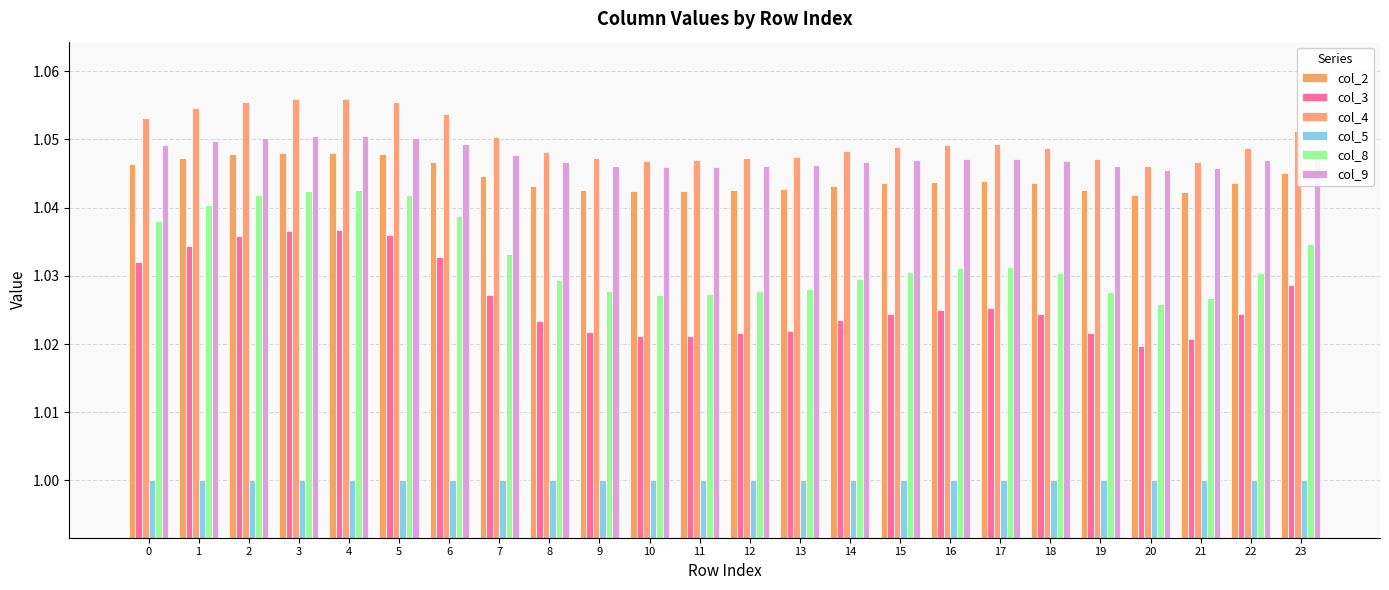

Are the bars grouped side by side (vs. stacked)?

Yes